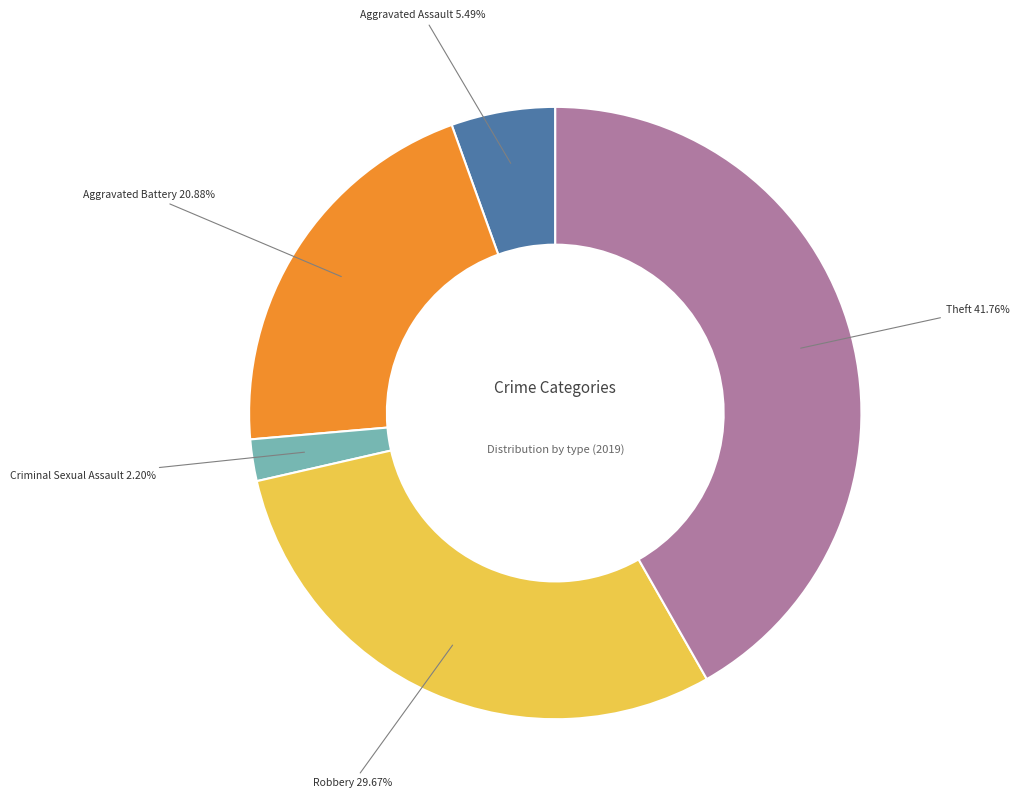

Is there any slice that represents more than half of the pie?

No